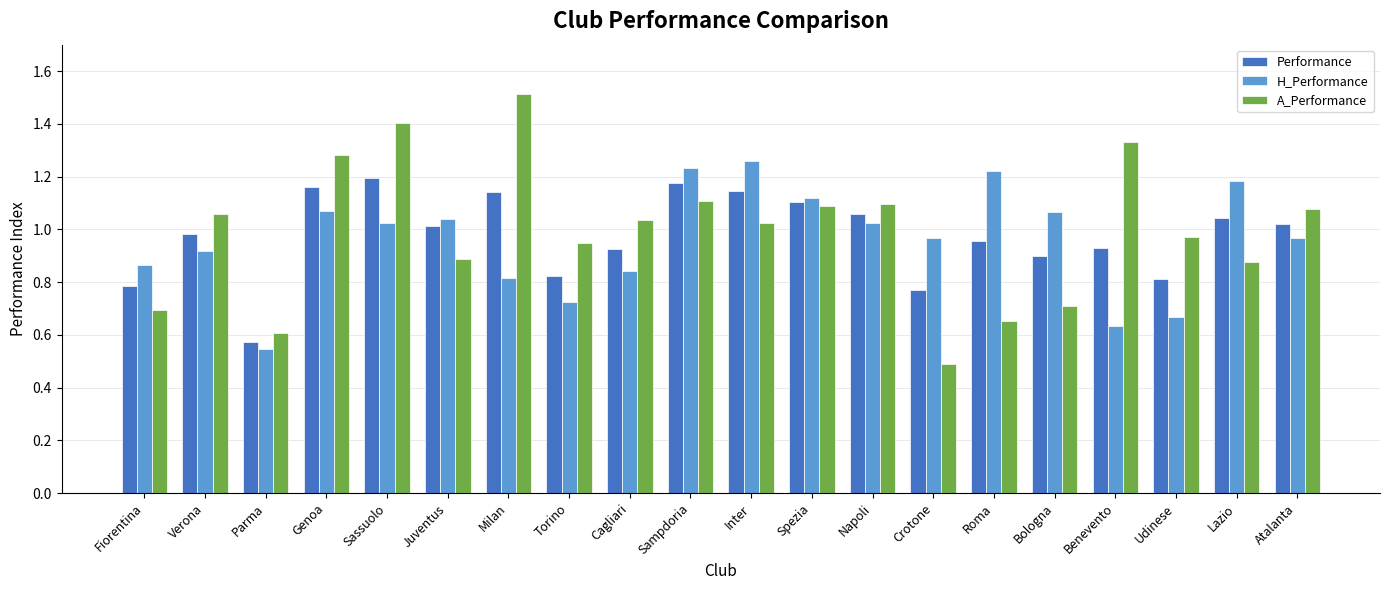

How many bars are there in each group?

3